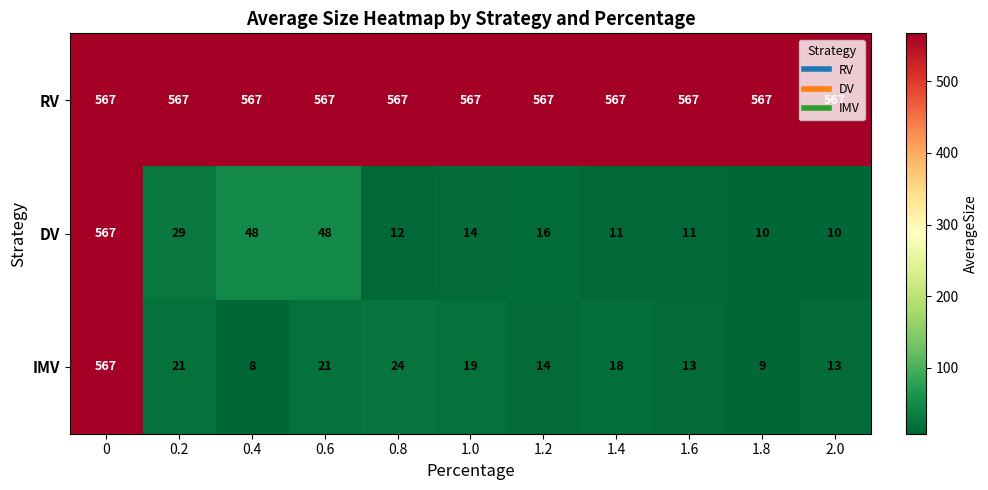

The value of RV at 0.2 is 567. True or false?

True